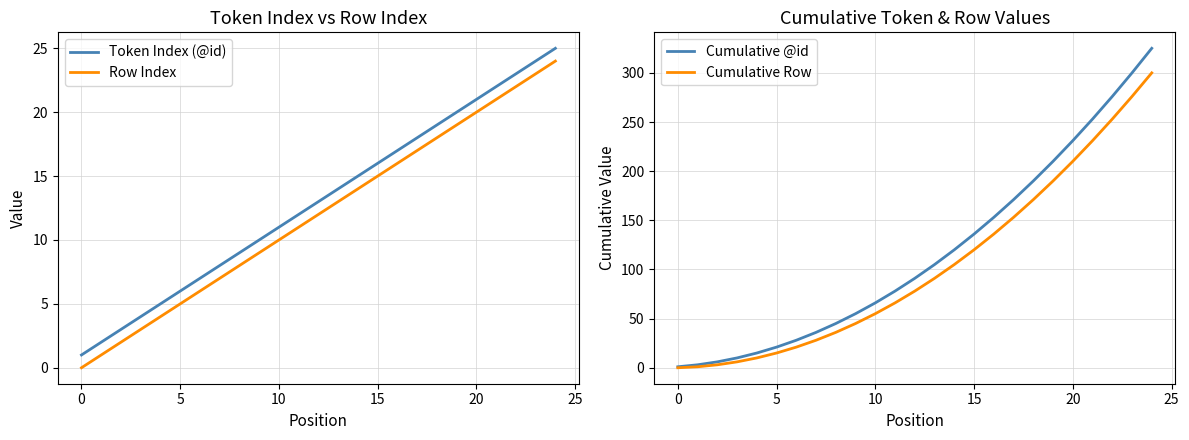

Which series has the largest total across all categories?

Cumulative @id